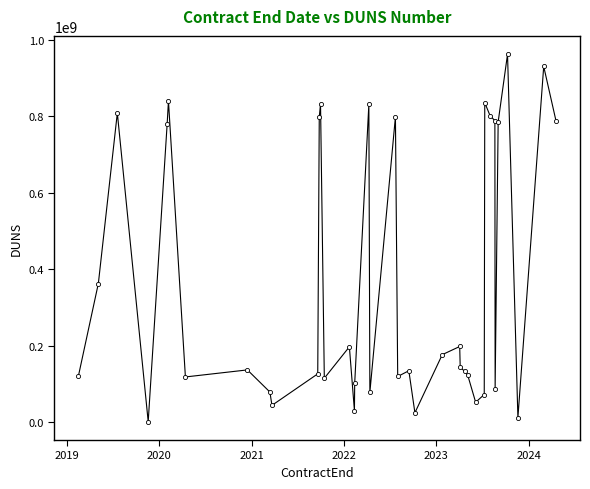

What is the sum of all values?

14366225521